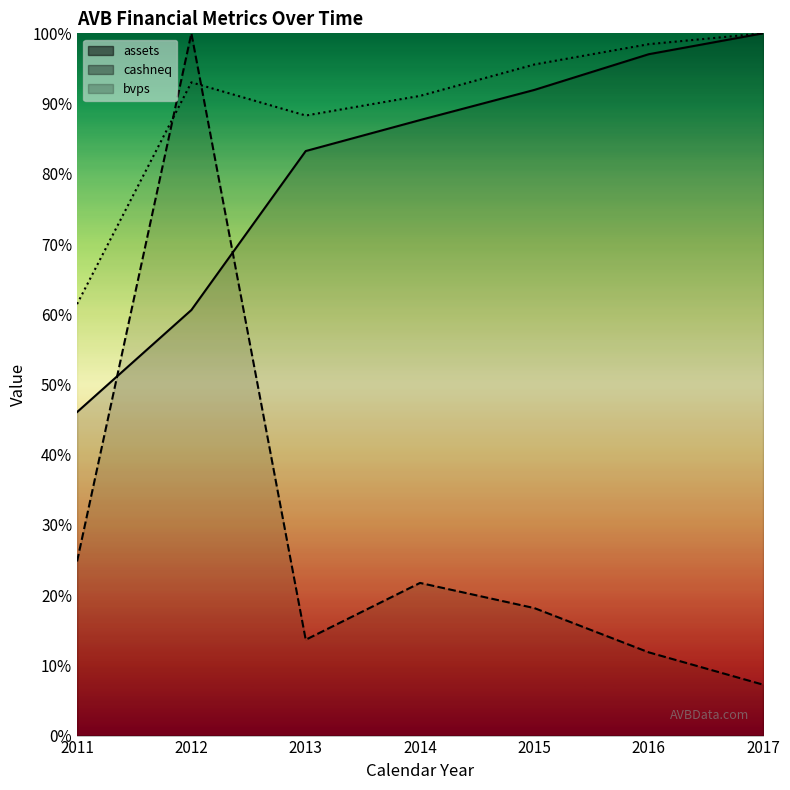

Is the value of assets at 2013 greater than the value of cashneq at 2015?

Yes